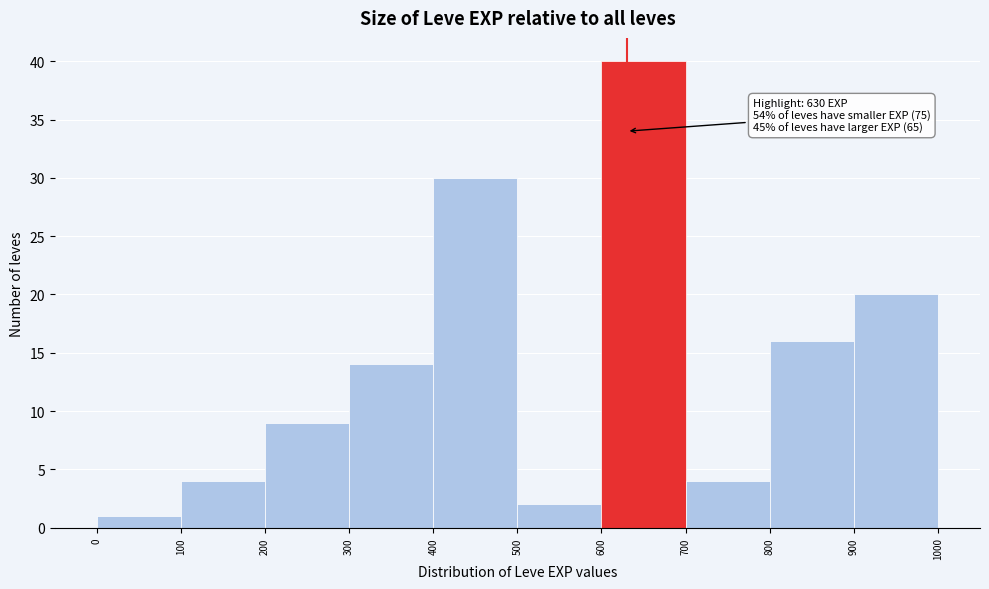

Over which range of the x-axis is the bar tallest?

600 to 700